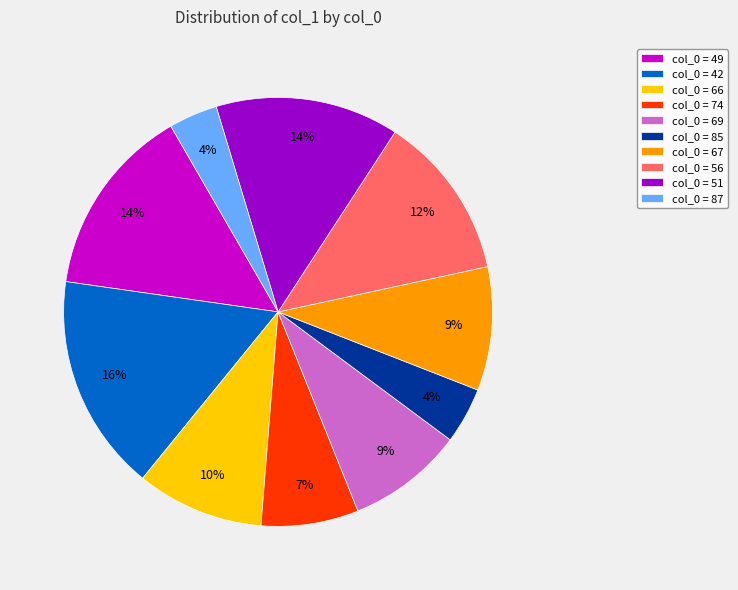

Which slice is the largest?

col_0 = 42